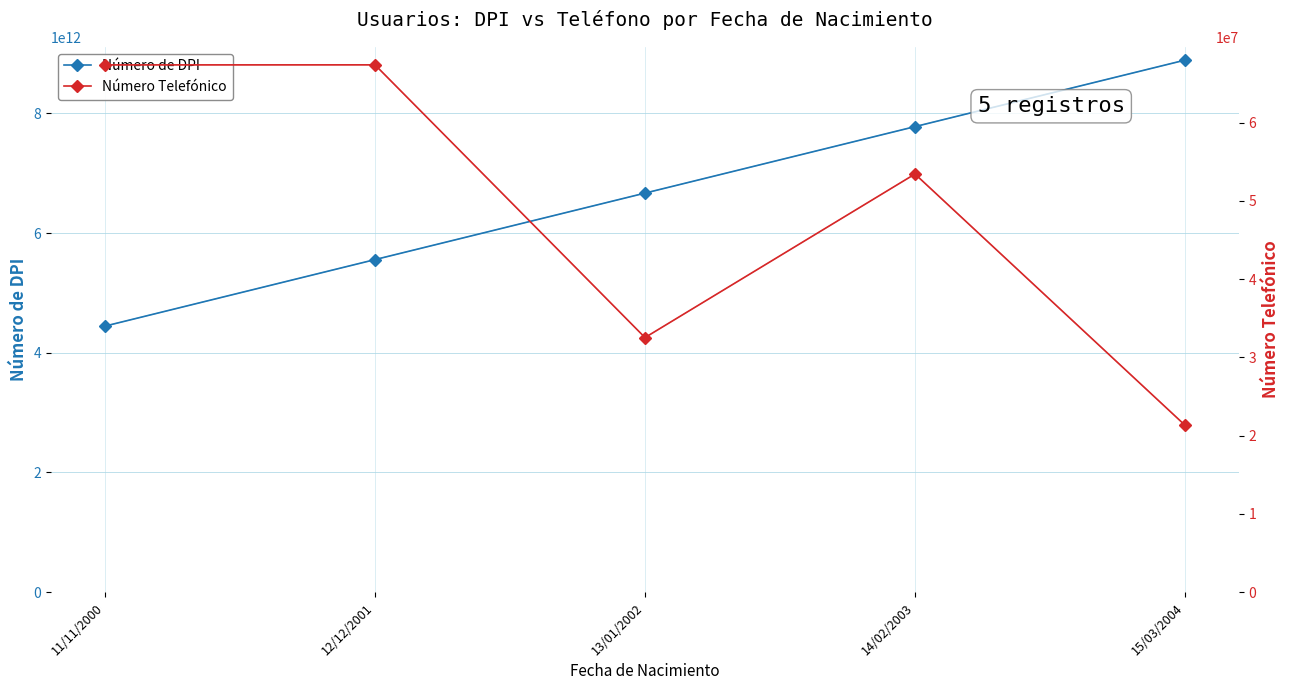

Where does the Número Telefónico series first go above 53423423?

11/11/2000